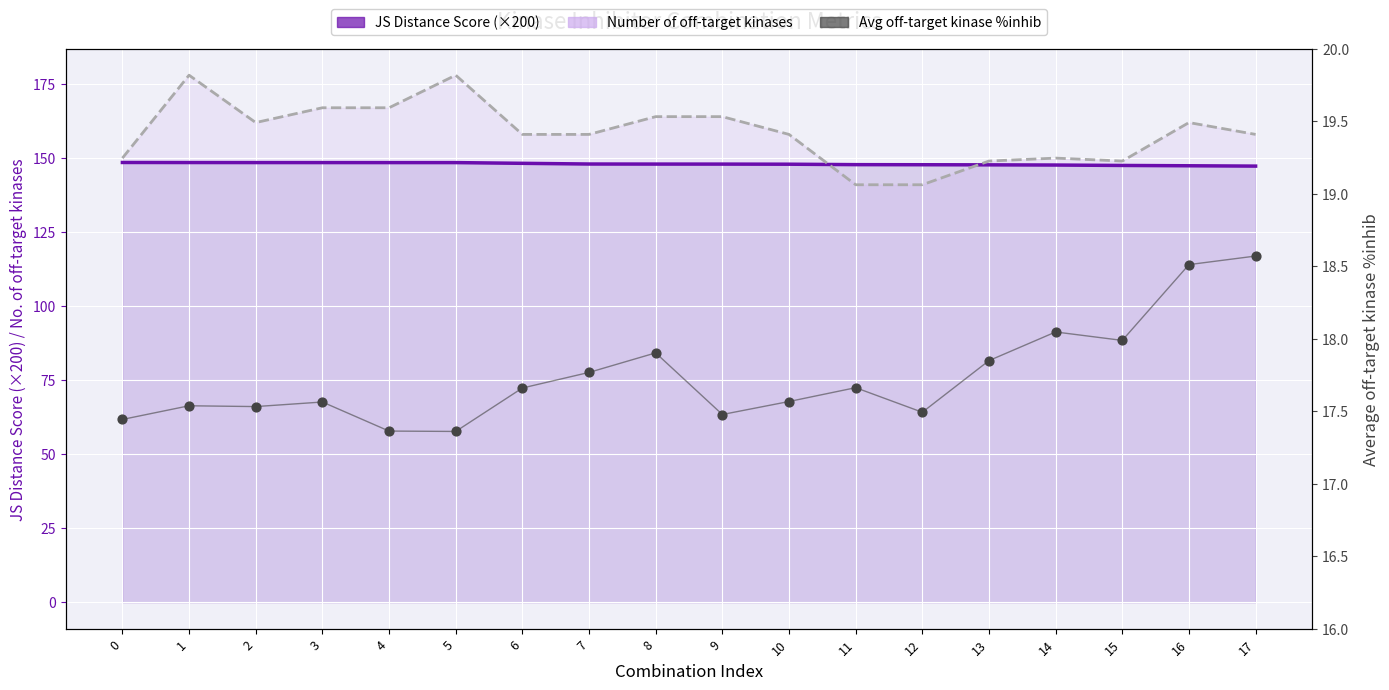

At which category is the sum across all series the highest?

1